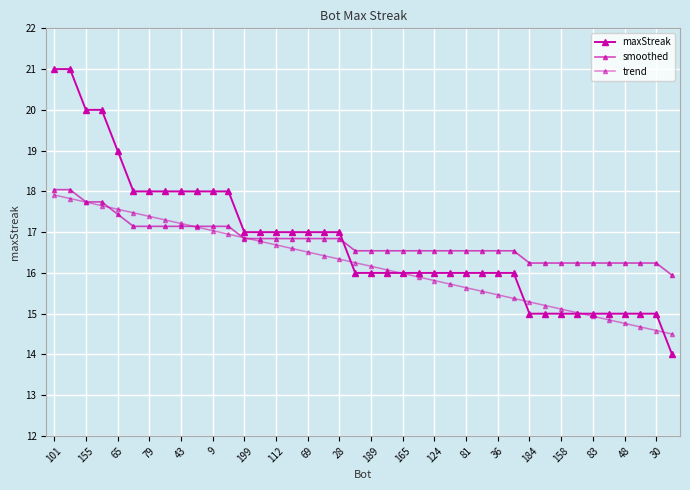

How many lines are shown in the chart?

3